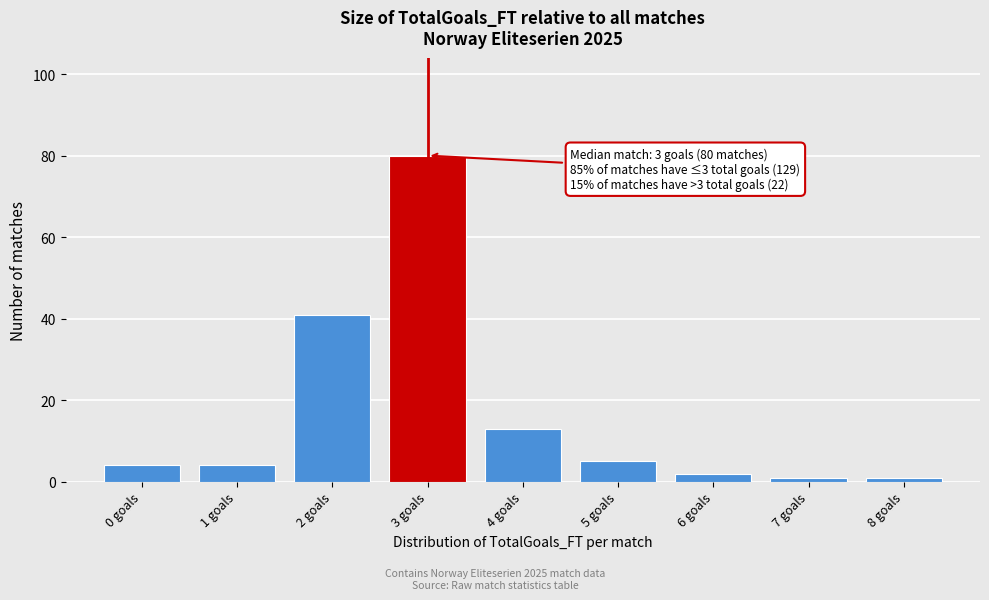

Over which range of the x-axis is the bar tallest?

2.5 to 3.5